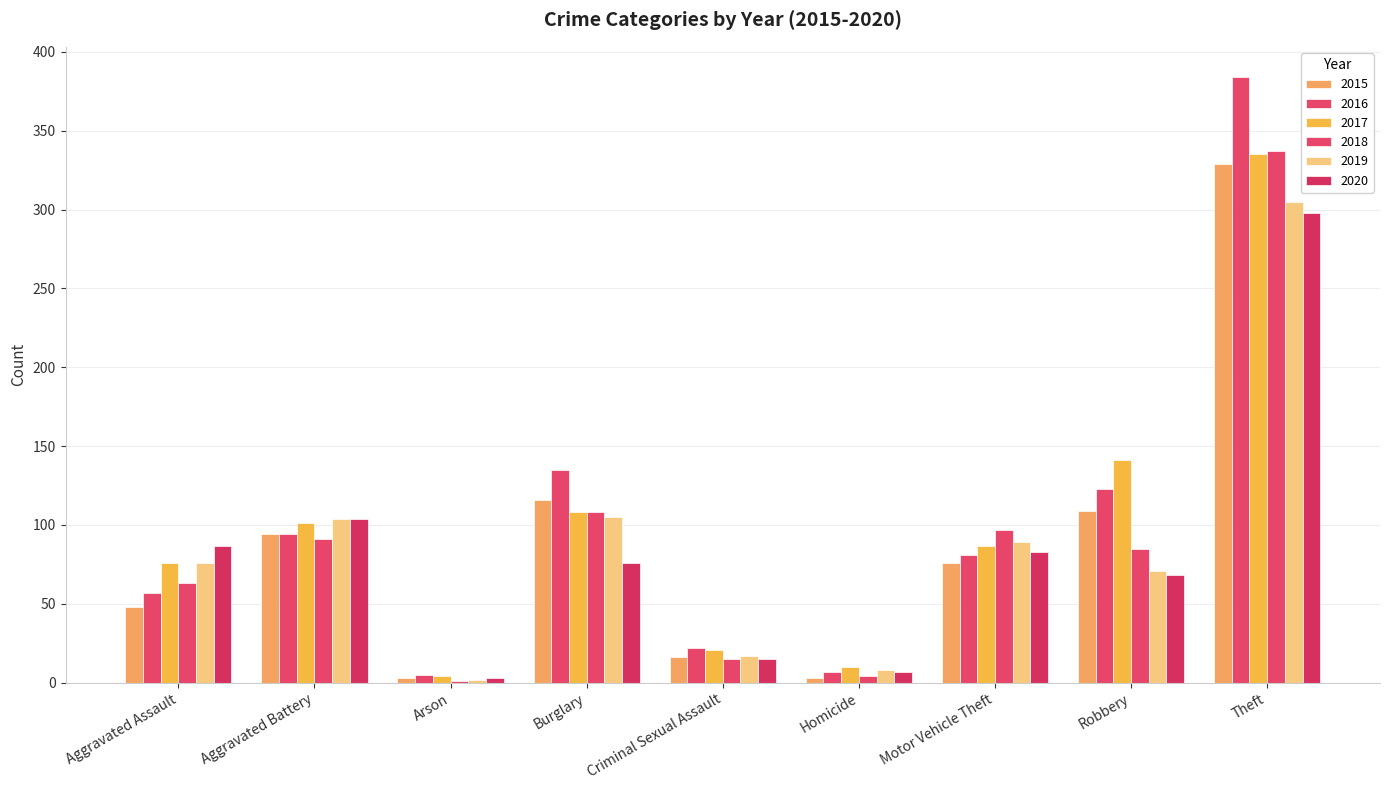

What is the spread (max minus min) of values at Robbery?

73